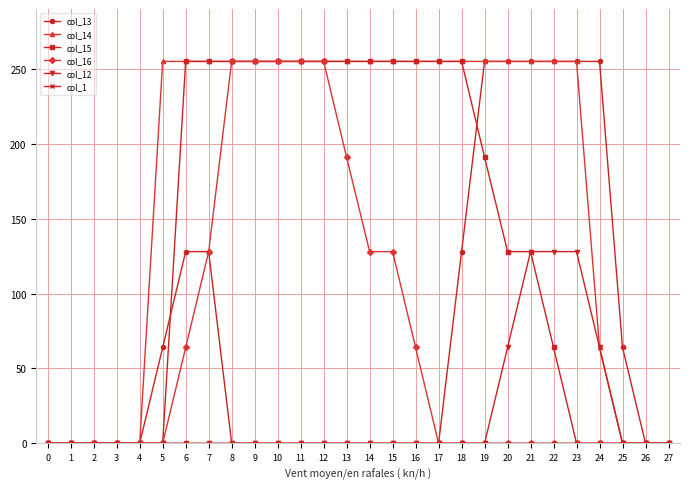

What is the spread (max minus min) of values at 17?

255